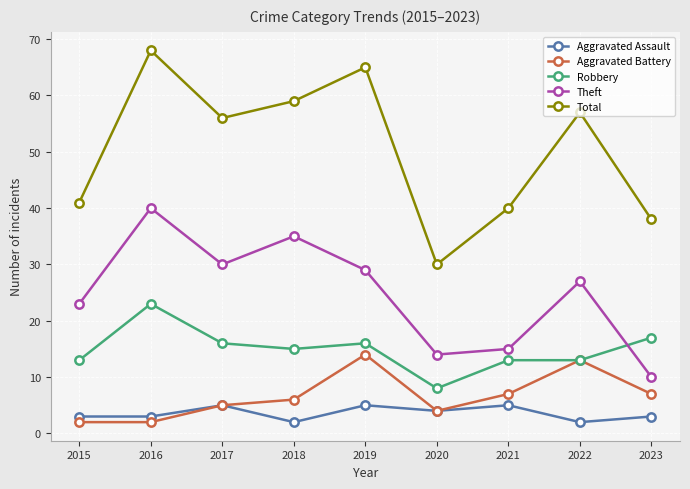

What is the maximum value for Total?

68